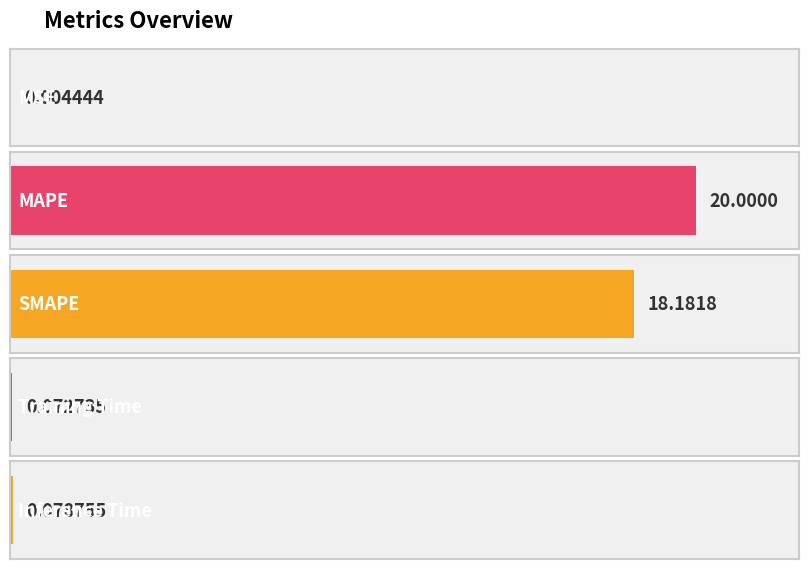

Read the value at SMAPE.

18.2